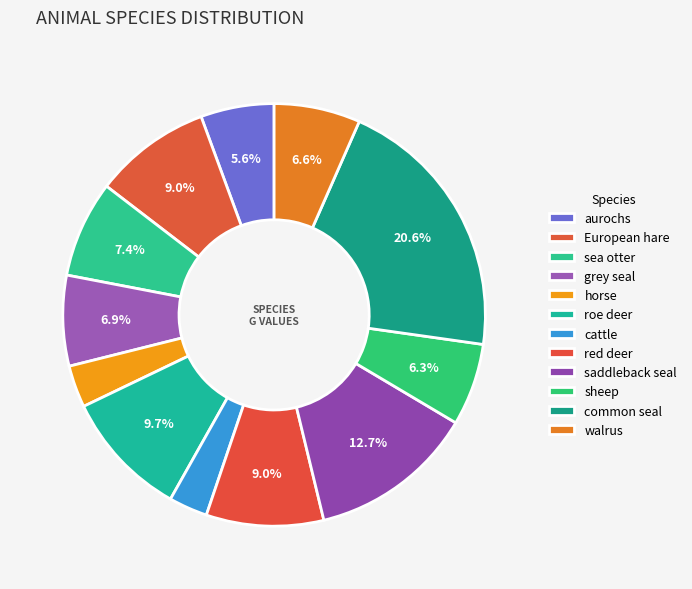

How many segments does this pie chart have?

12